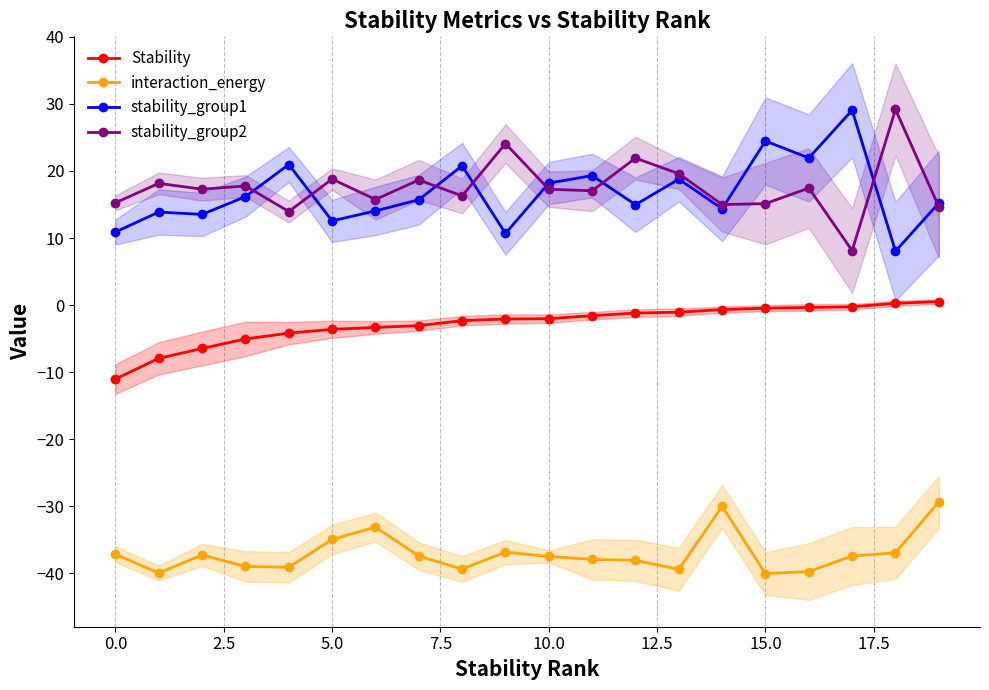

Is it true that stability_group2 equals 13.1 at 18?

False